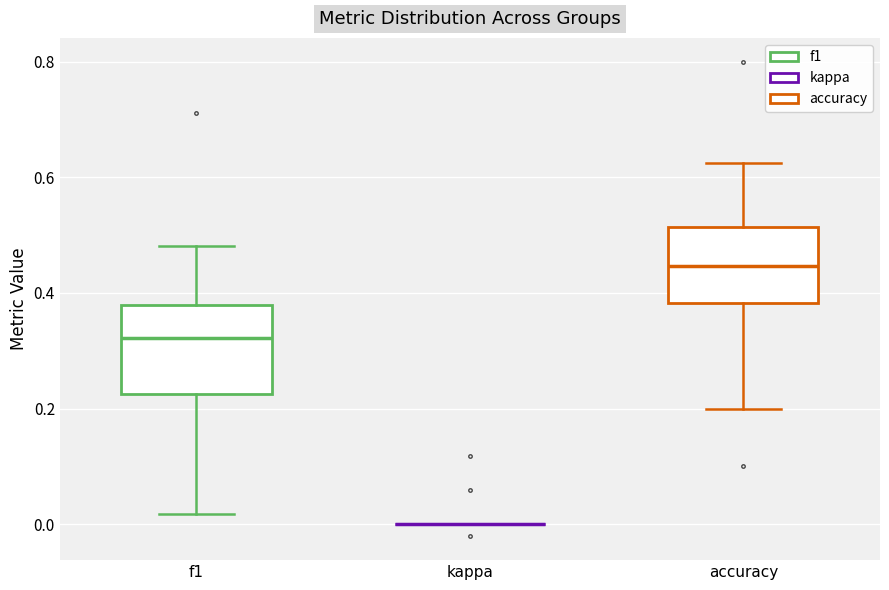

Reading left to right, transcribe this box plot: for each box, give where its median line is, the range the box spans, and where its two whiskers end, as read against the y-axis. The values are not printed on the chart, so give them approximately, as read against the axis.

f1: median 0.32, box 0.22 to 0.38, whiskers 0.02 to 0.48
kappa: box collapsed to a line at 0.00, whiskers 0.00 to 0.00
accuracy: median 0.44, box 0.38 to 0.52, whiskers 0.20 to 0.62